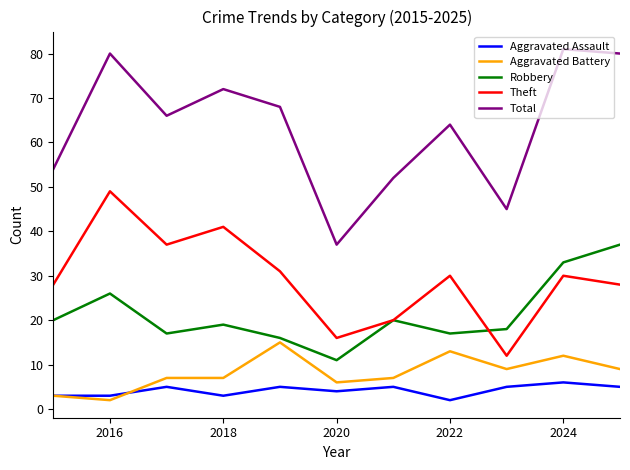

What is the smallest value displayed?

2